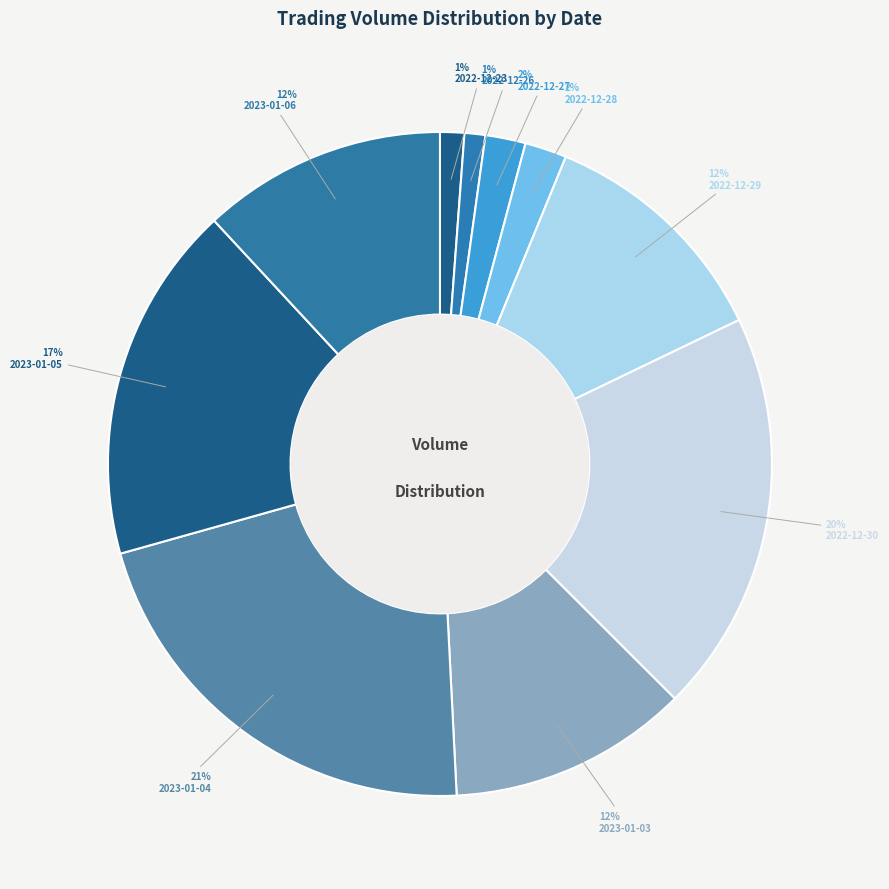

Which has a higher value, 2023-01-03 or 2022-12-26?

2023-01-03